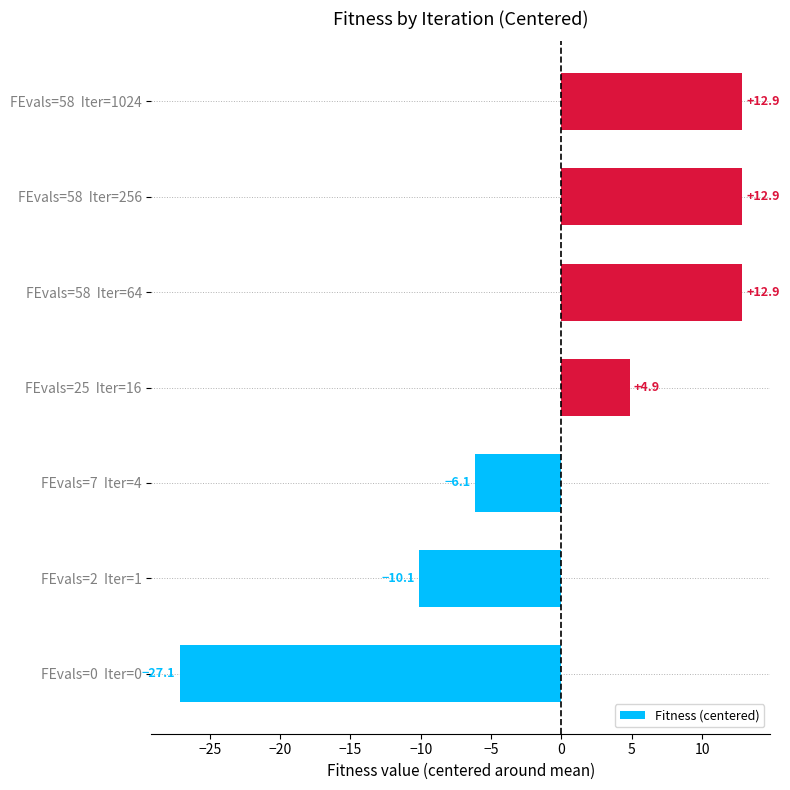

What is the difference between the maximum and minimum values?

40.0